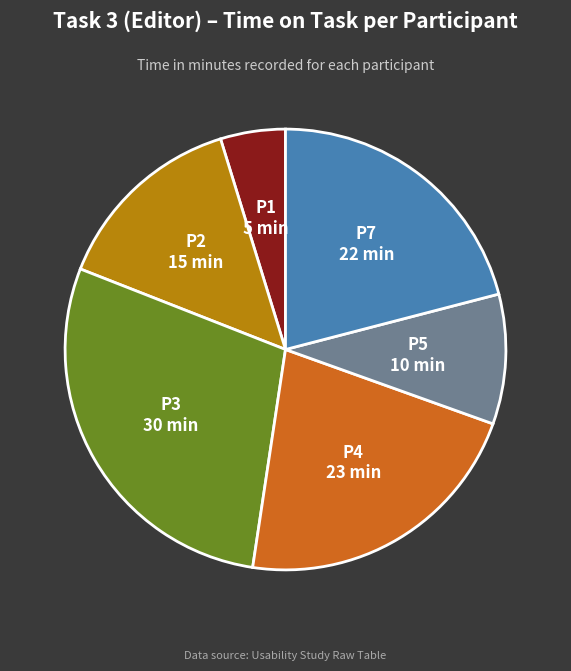

Is it true that P7 is 21% of the pie?

True